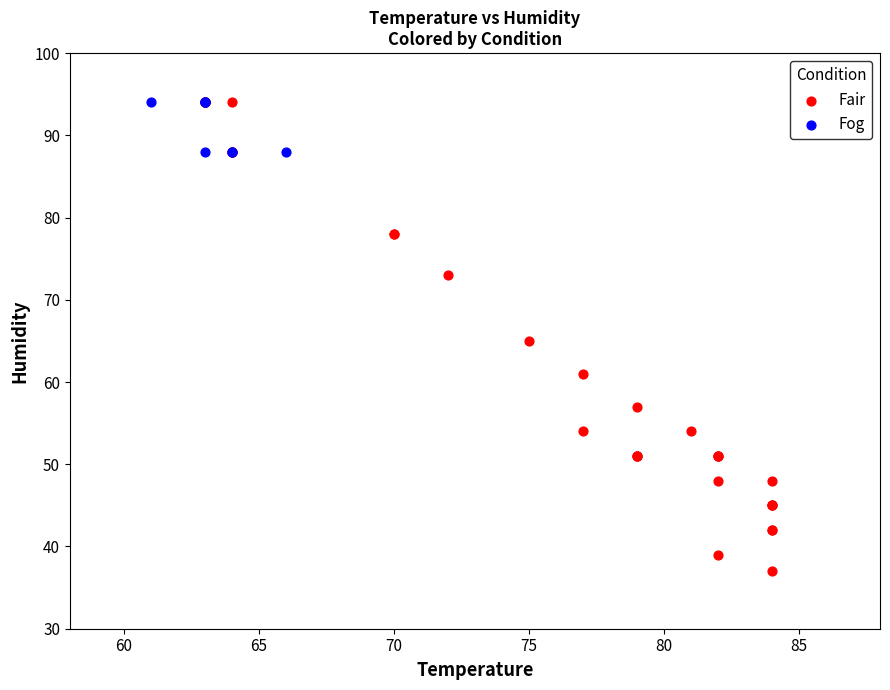

Which series has the largest Y range (max minus min)?

Fair